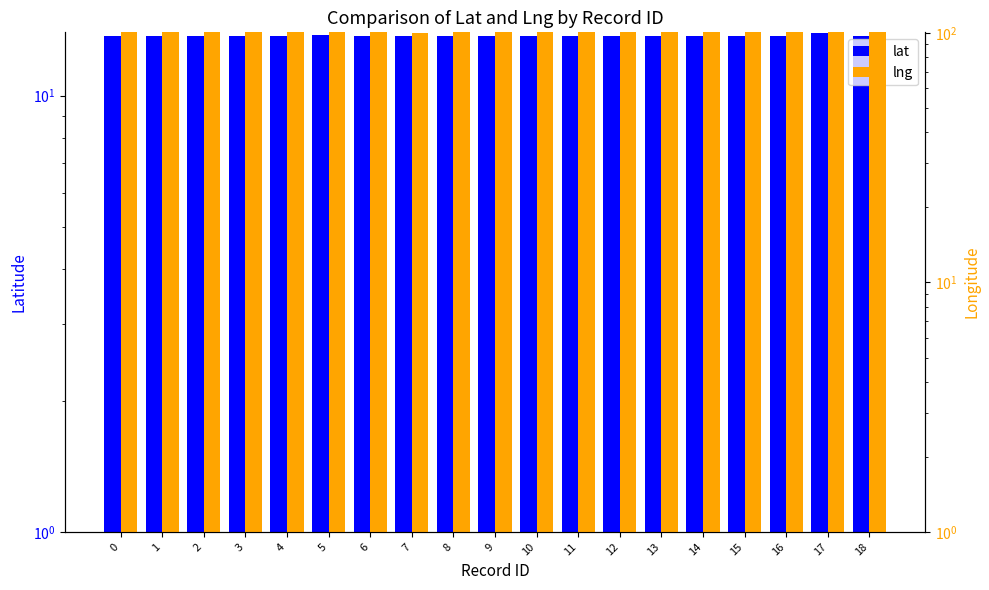

Count the lng values in the range 100 to 101.

19